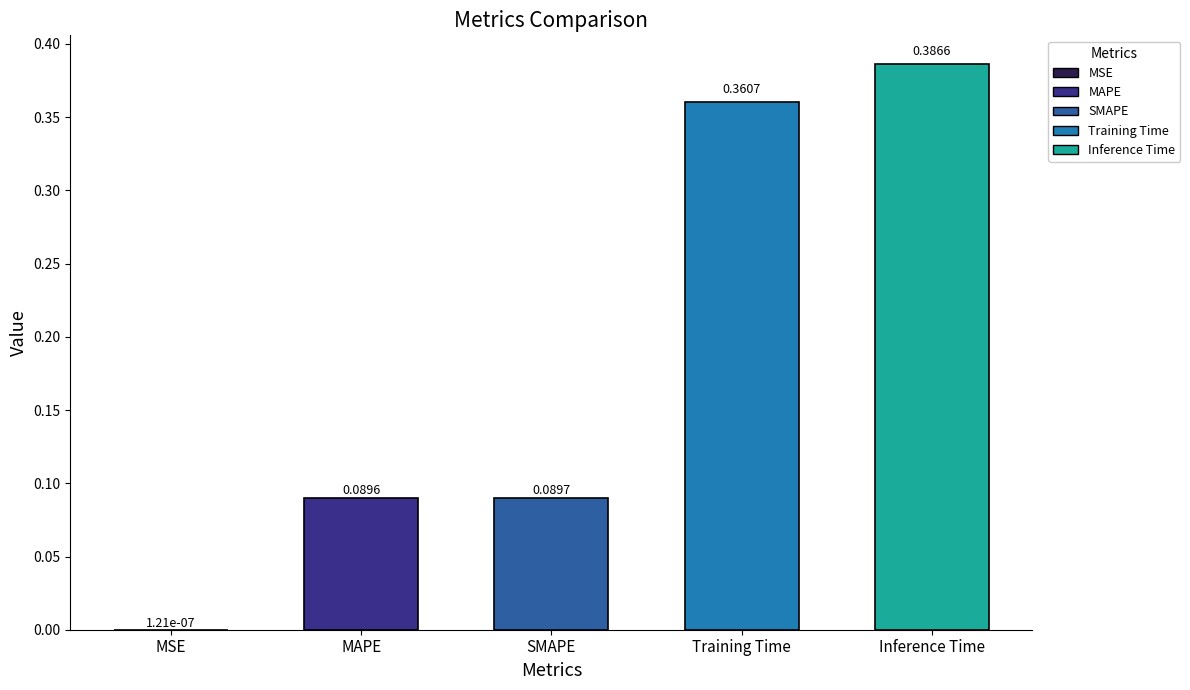

What is the sum of all values?

0.9